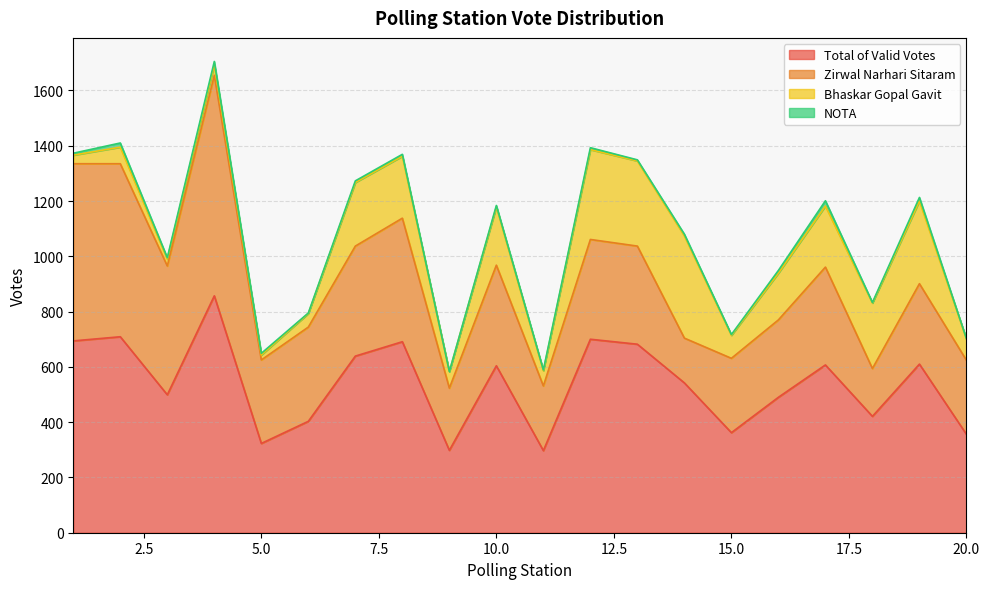

Is the value of Bhaskar Gopal Gavit at 2 greater than the value of Zirwal Narhari Sitaram at 13?

No